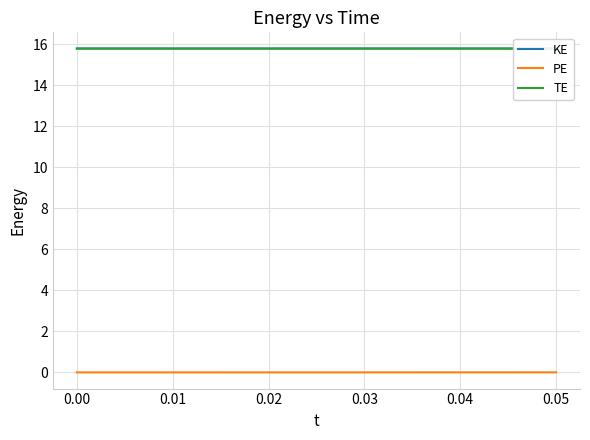

Is this an area chart (filled region under the line)?

No